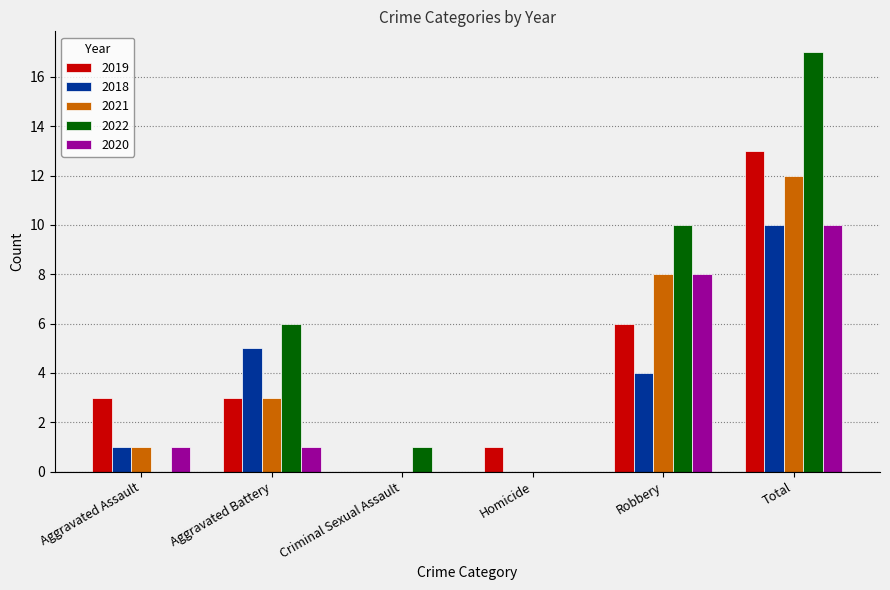

What are all the series names shown in the legend?

2019, 2018, 2021, 2022, 2020